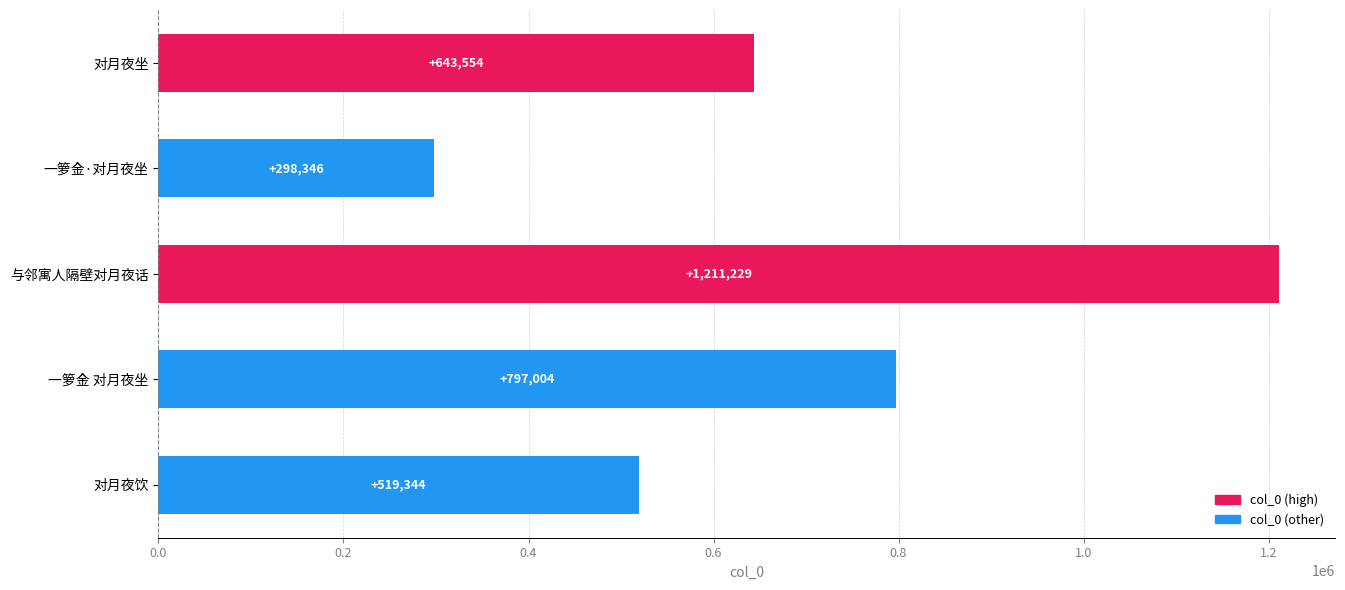

Which label corresponds to the smallest value in the chart?

一箩金·对月夜坐